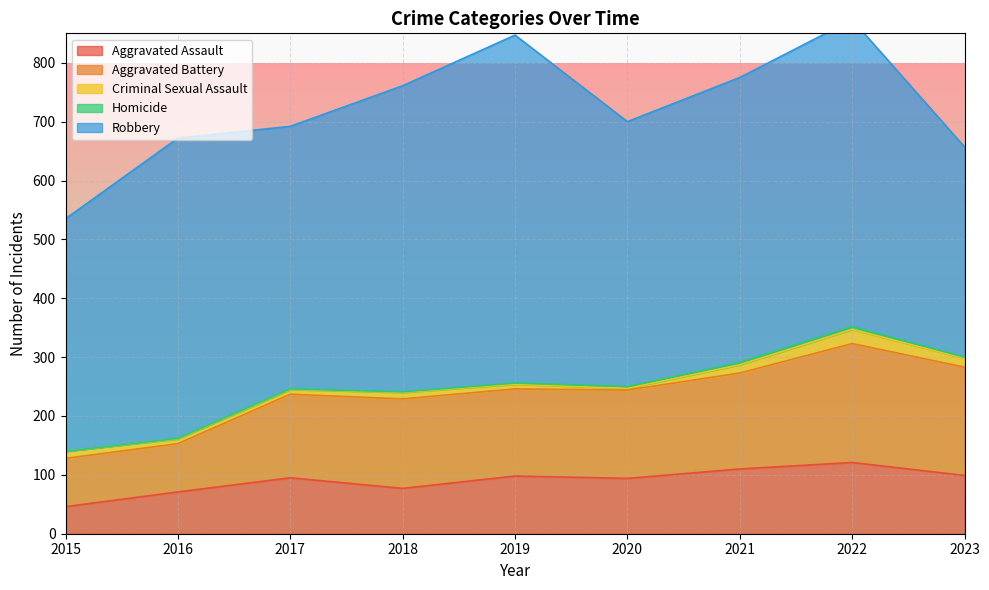

Which series has the largest total across all categories?

Robbery